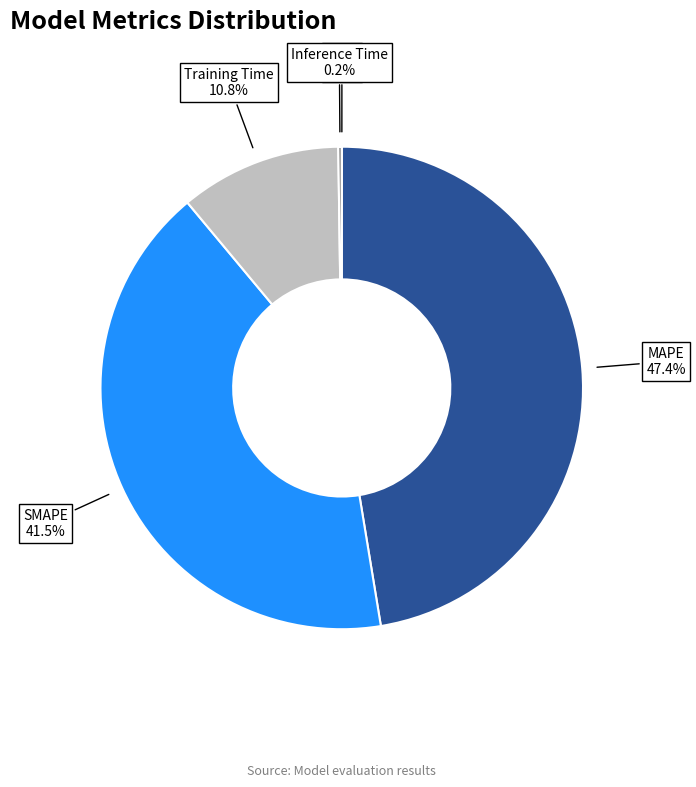

What percentage is NOT represented by Training Time?

89.2%